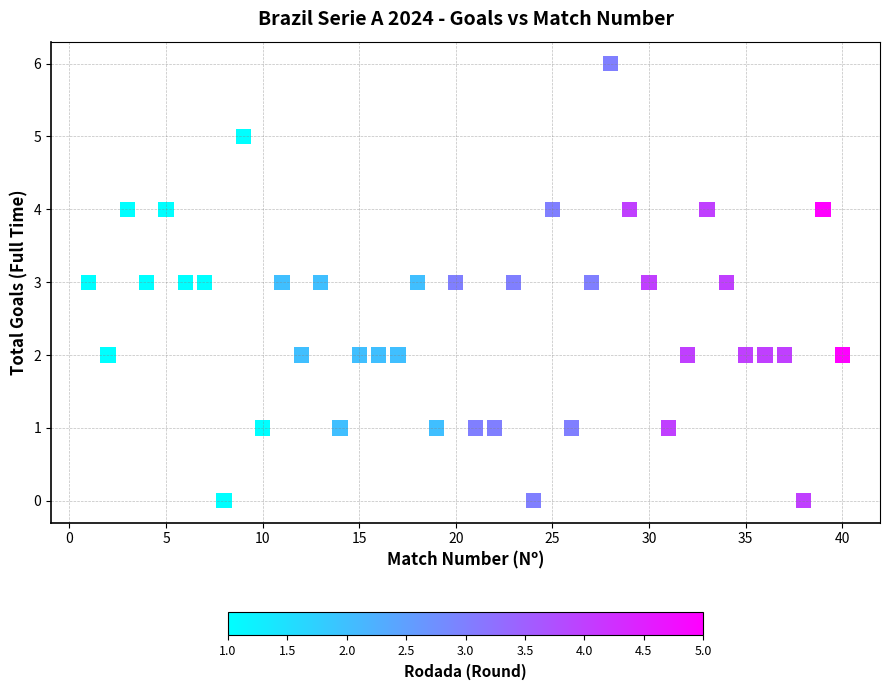

What is the range of Y values (max minus min)?

6